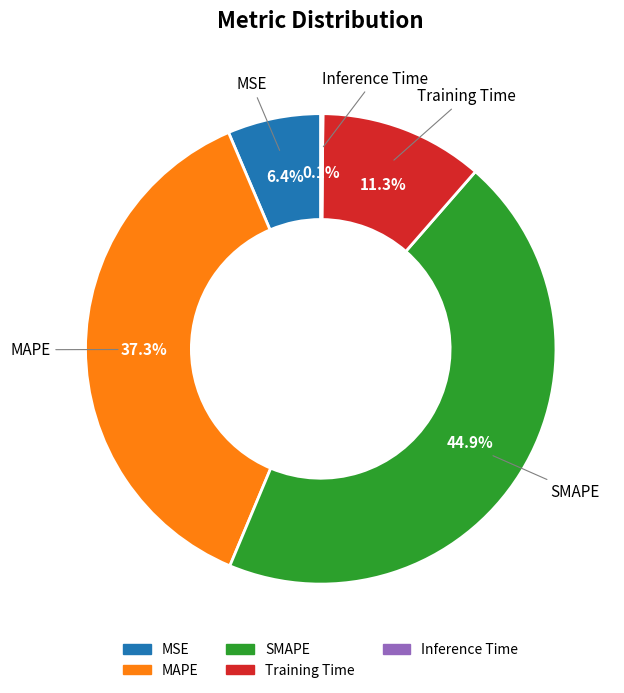

Is it true that SMAPE is 32% of the pie?

False